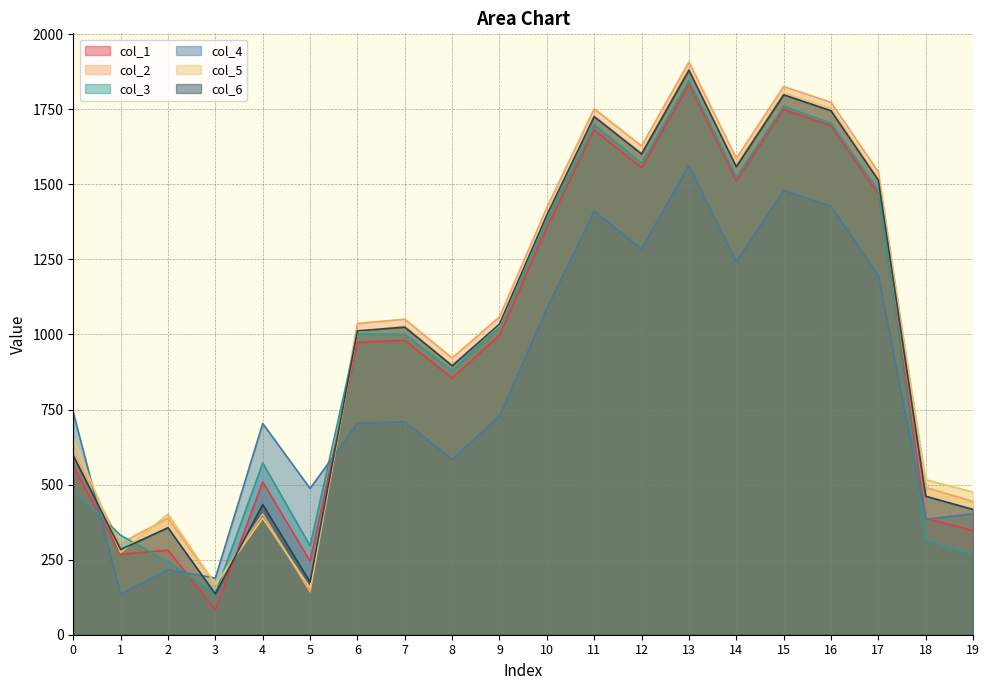

After their last crossing, which series has the higher values: col_3 or col_4?

col_4